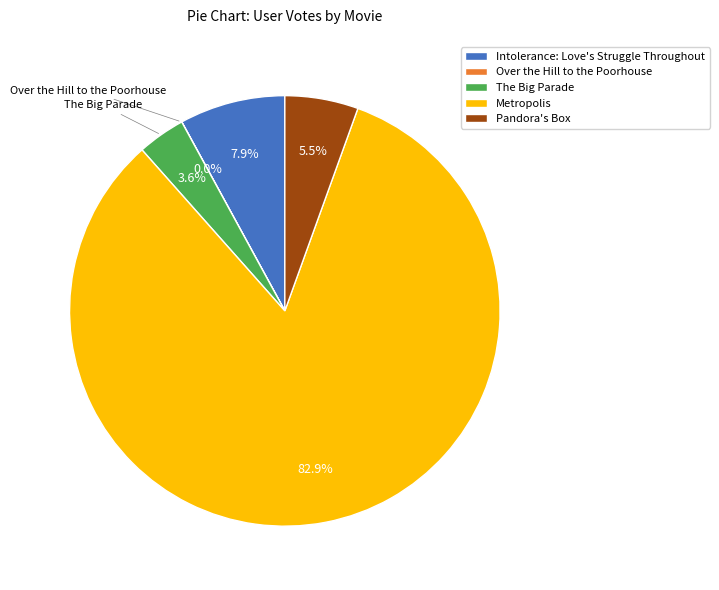

The Pandora's Box slice represents 15% of the pie. True or false?

False